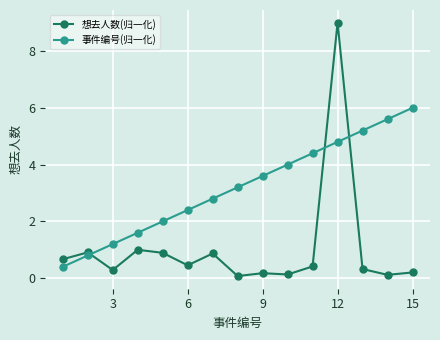

List the series in order of their peak value, highest first.

想去人数(归一化), 事件编号(归一化)